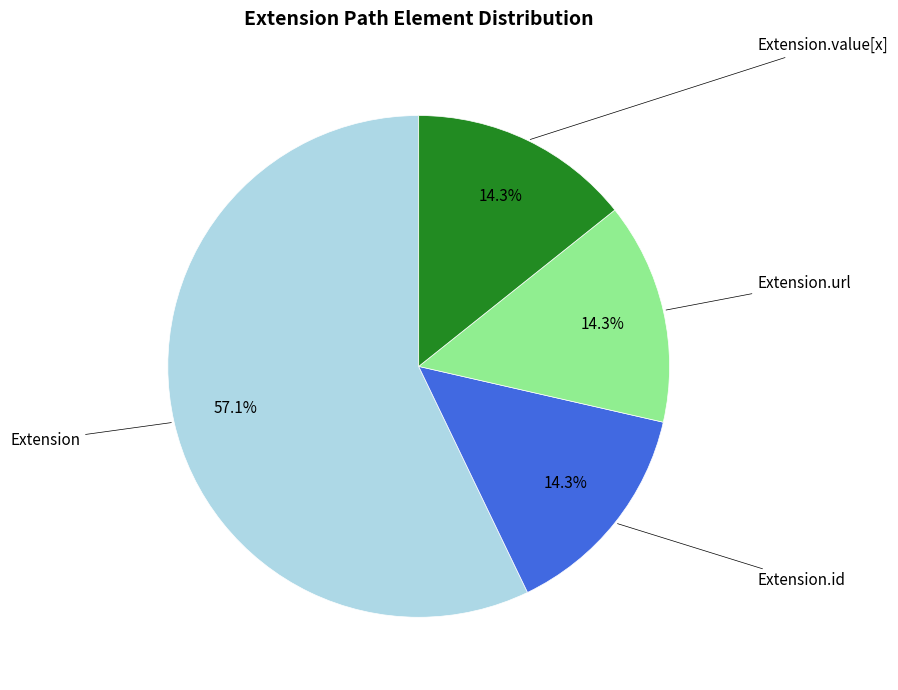

How many segments does this pie chart have?

4